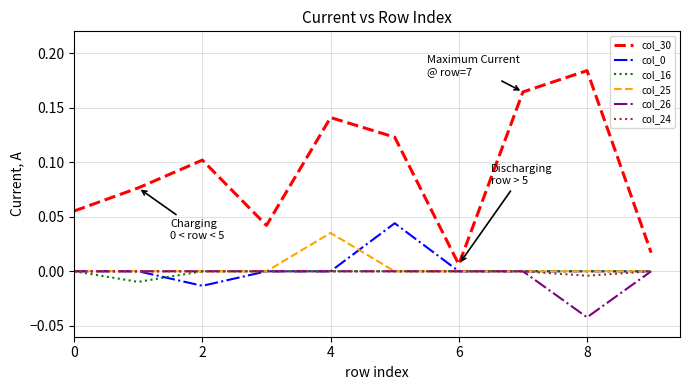

True or false: col_26 and col_30 cross at least once.

False